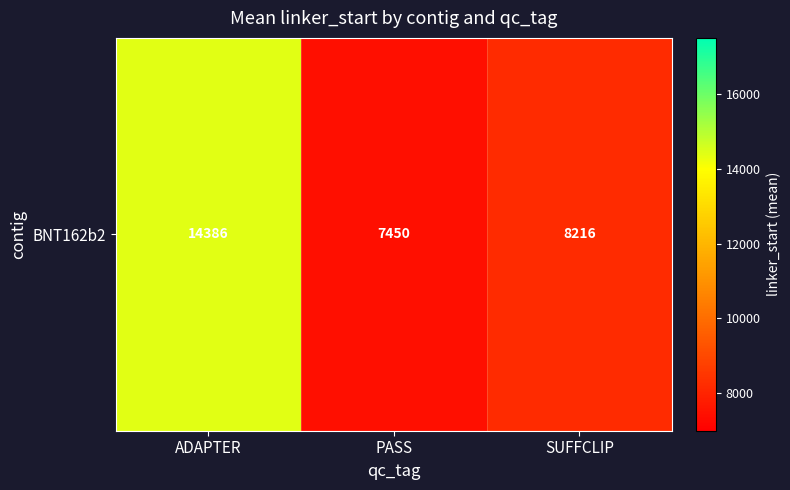

Is it true that the value at SUFFCLIP is 8216.2?

True